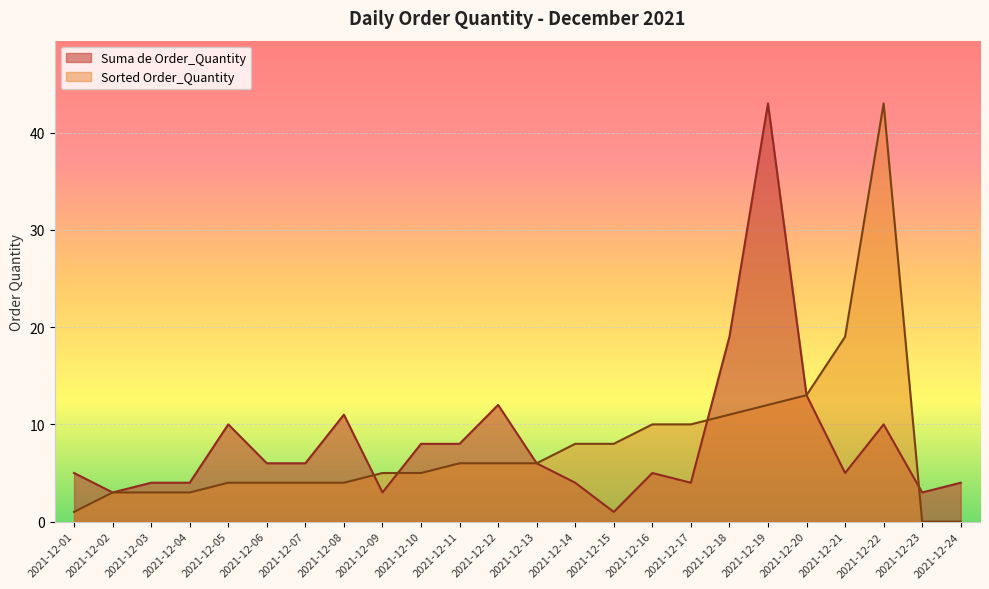

The Sorted Order_Quantity series shows 10 at 2021-12-16. True or false?

True